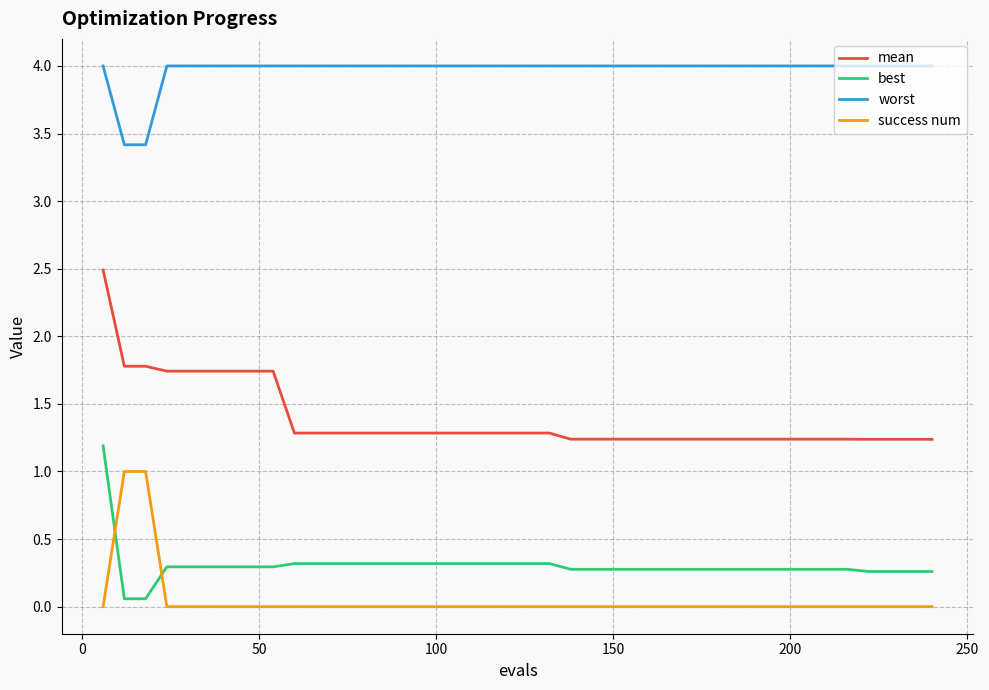

Does the chart have visible grid lines?

Yes